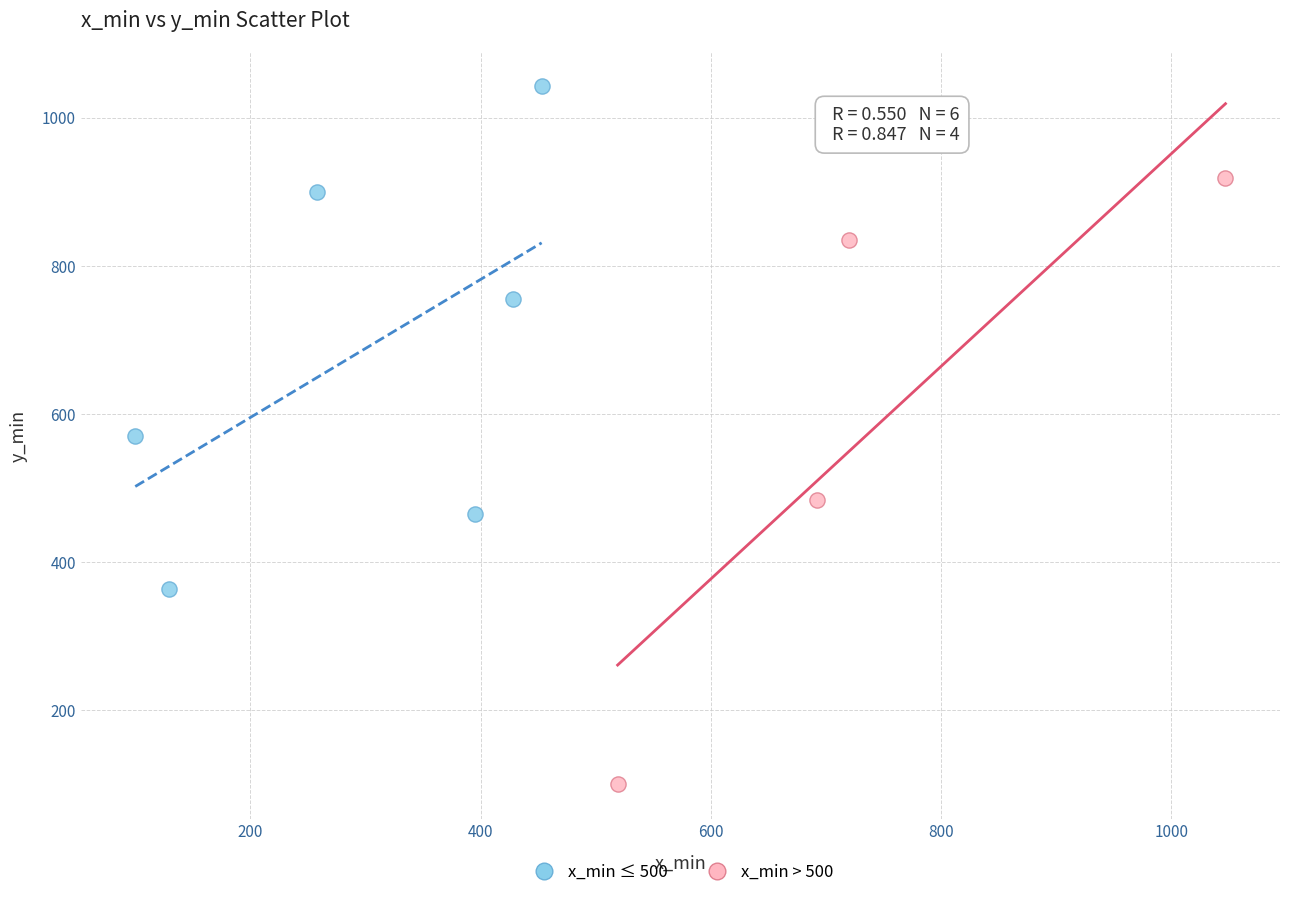

Which series has the widest spread of Y values?

x_min > 500